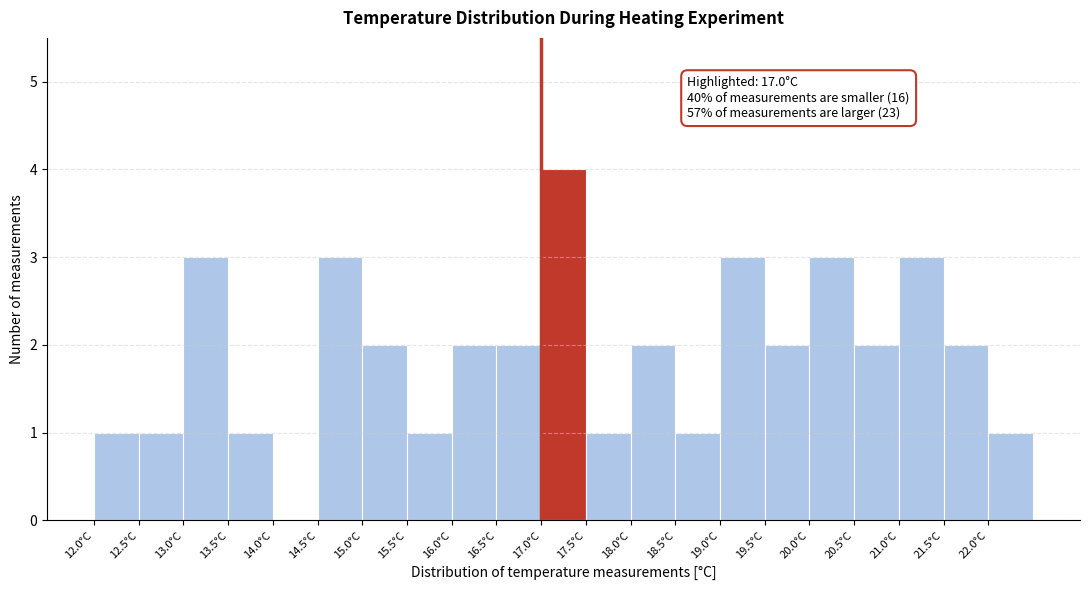

Over which range of the x-axis is the bar tallest?

17.0 to 17.5